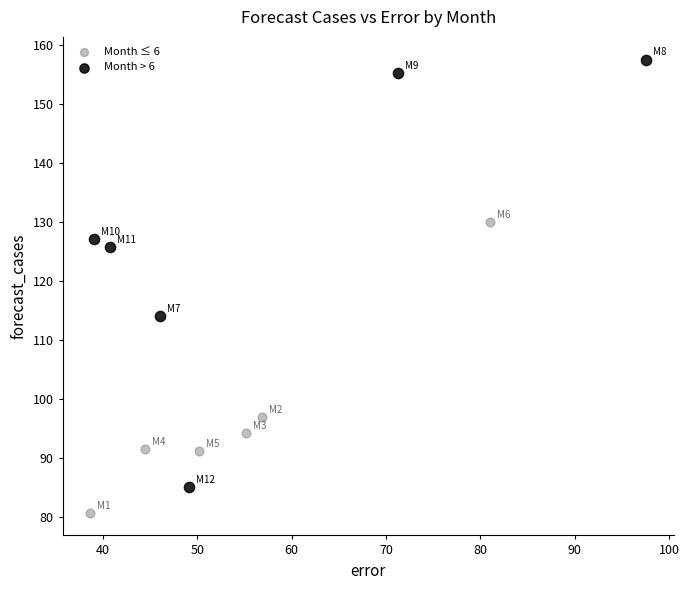

Which series contains the highest Y value?

Month > 6